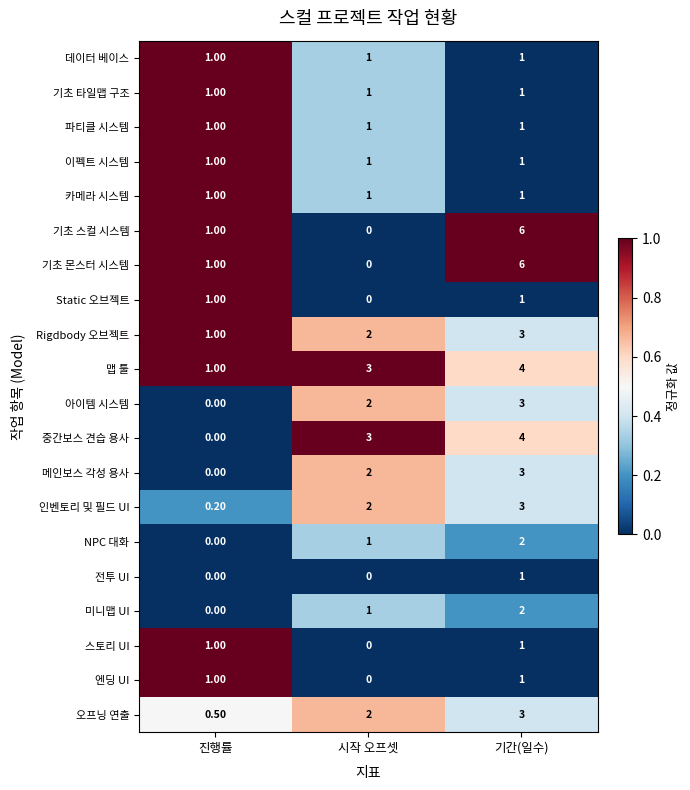

Which category has the highest value across all series?

기간(일수)